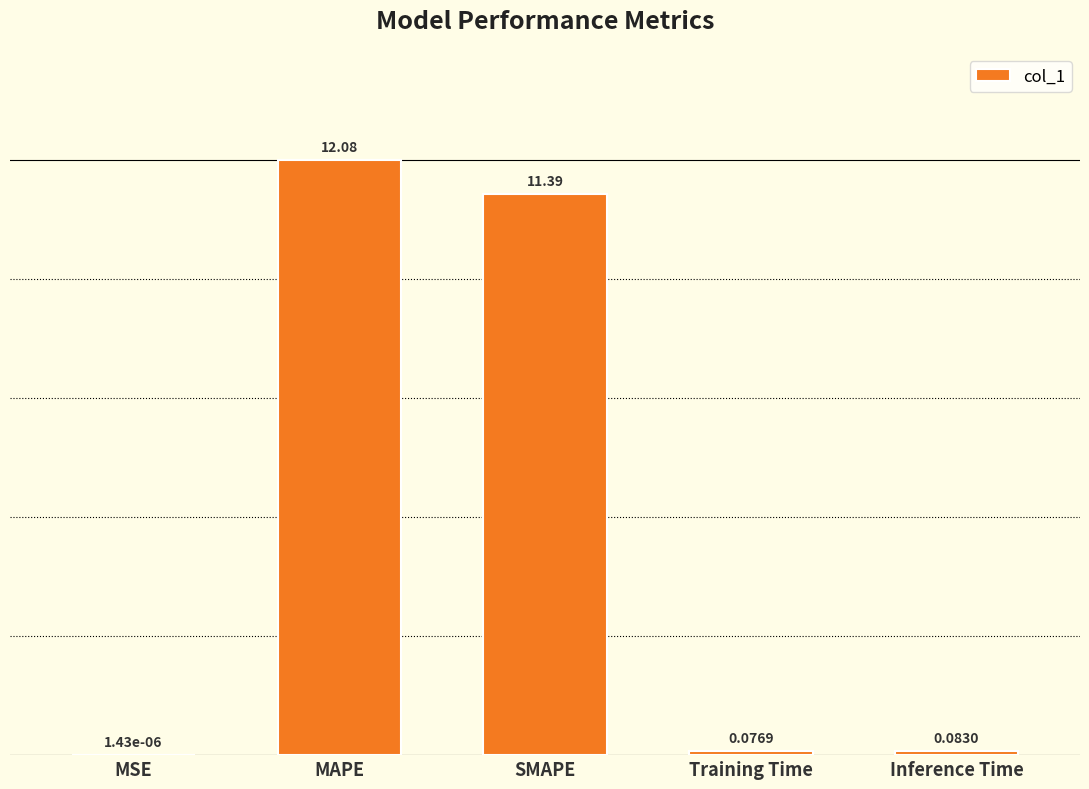

The value at SMAPE is 16.8. True or false?

False